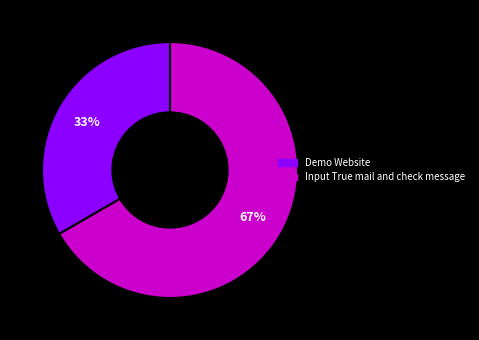

Which slice represents more than half of the pie?

Input True mail and check message